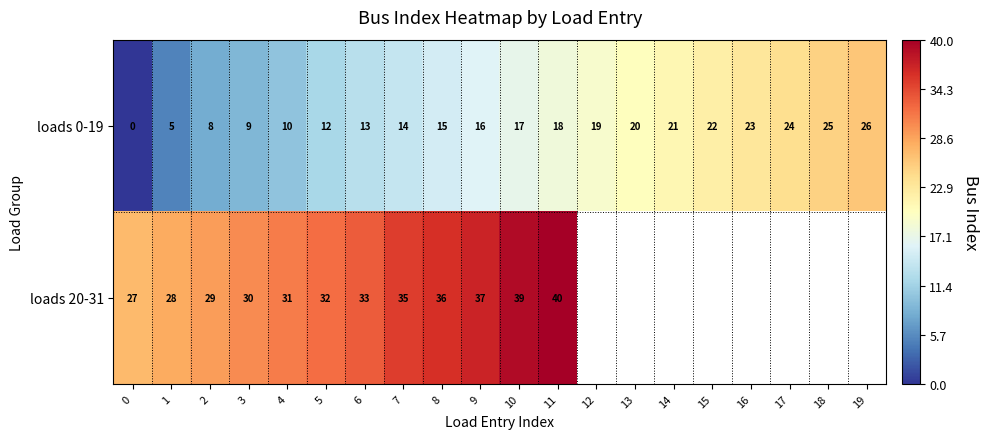

Rank the categories by loads 0-19 value from lowest to highest.

0, 1, 2, 3, 4, 5, 6, 7, 8, 9, 10, 11, 12, 13, 14, 15, 16, 17, 18, 19